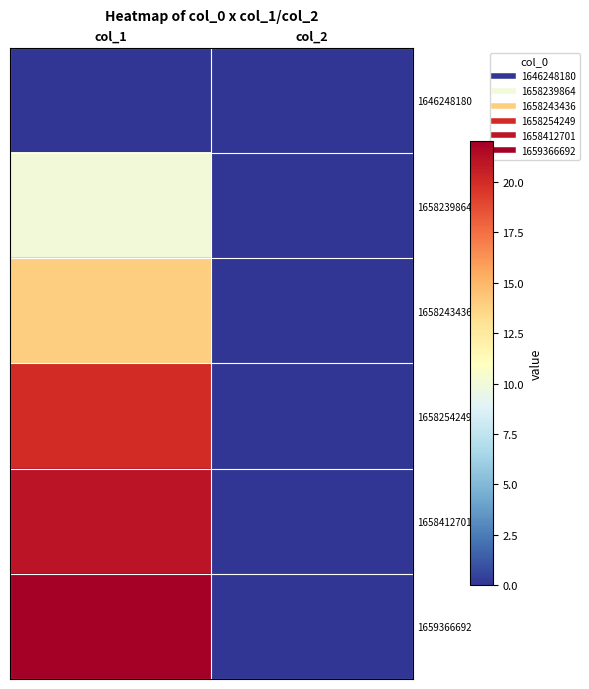

Between col_2 and col_1, which is larger?

col_2